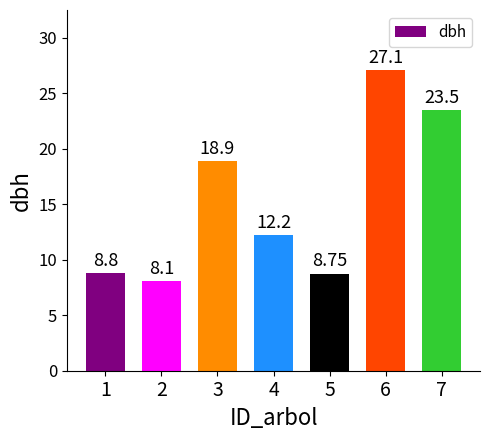

Approximately how many times larger is the value at 3 compared to 7?

0.8